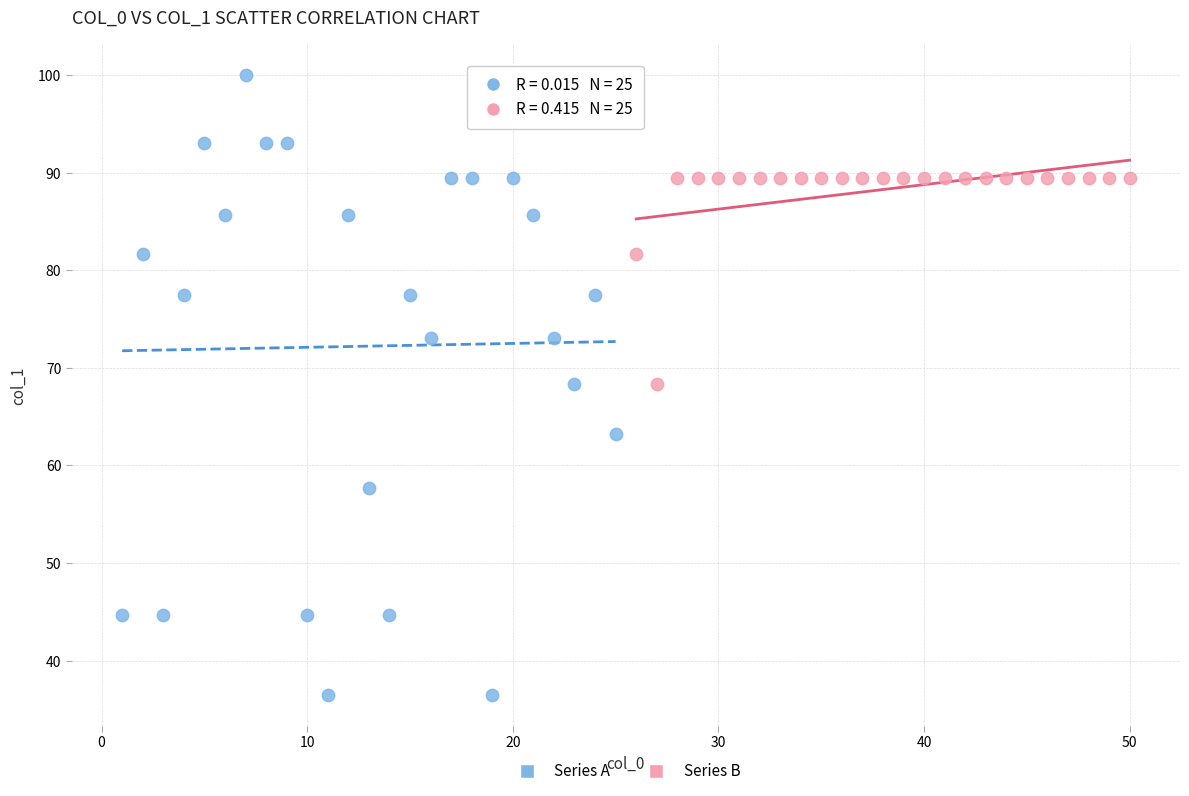

Which series reaches the minimum Y coordinate?

Series A